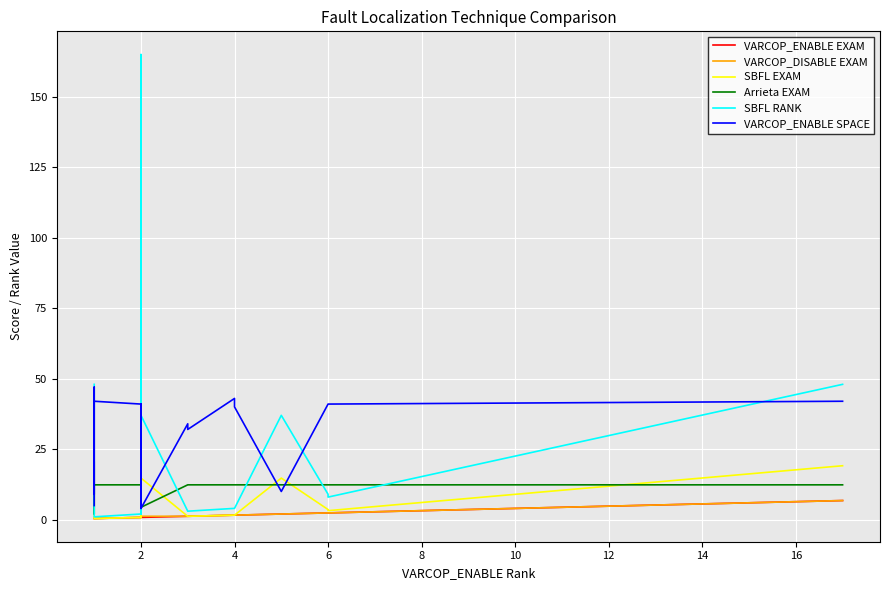

Is this an area chart (filled region under the line)?

No